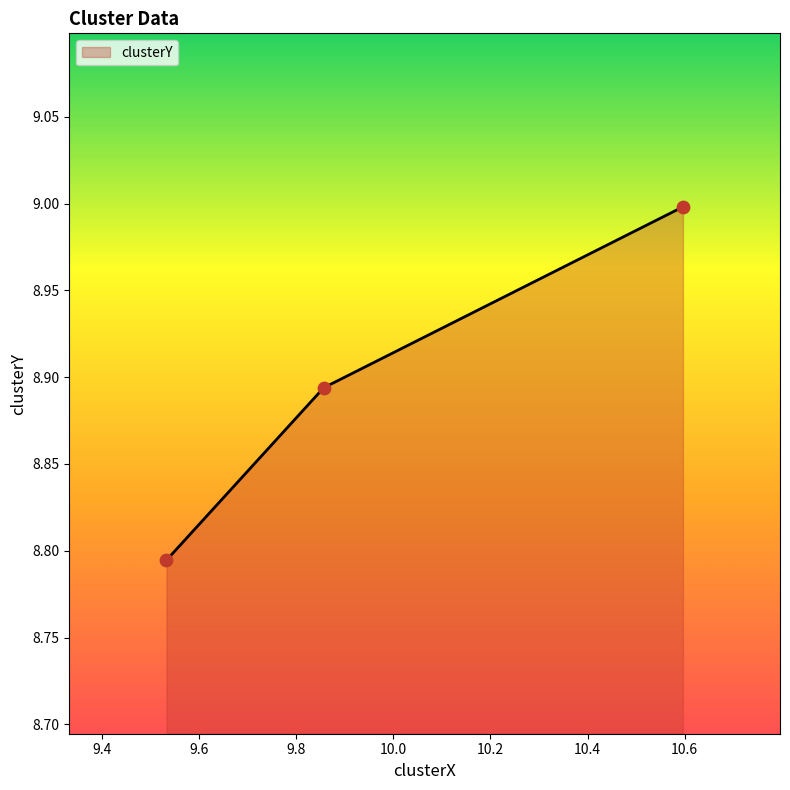

What is the sum of all values?

26.7